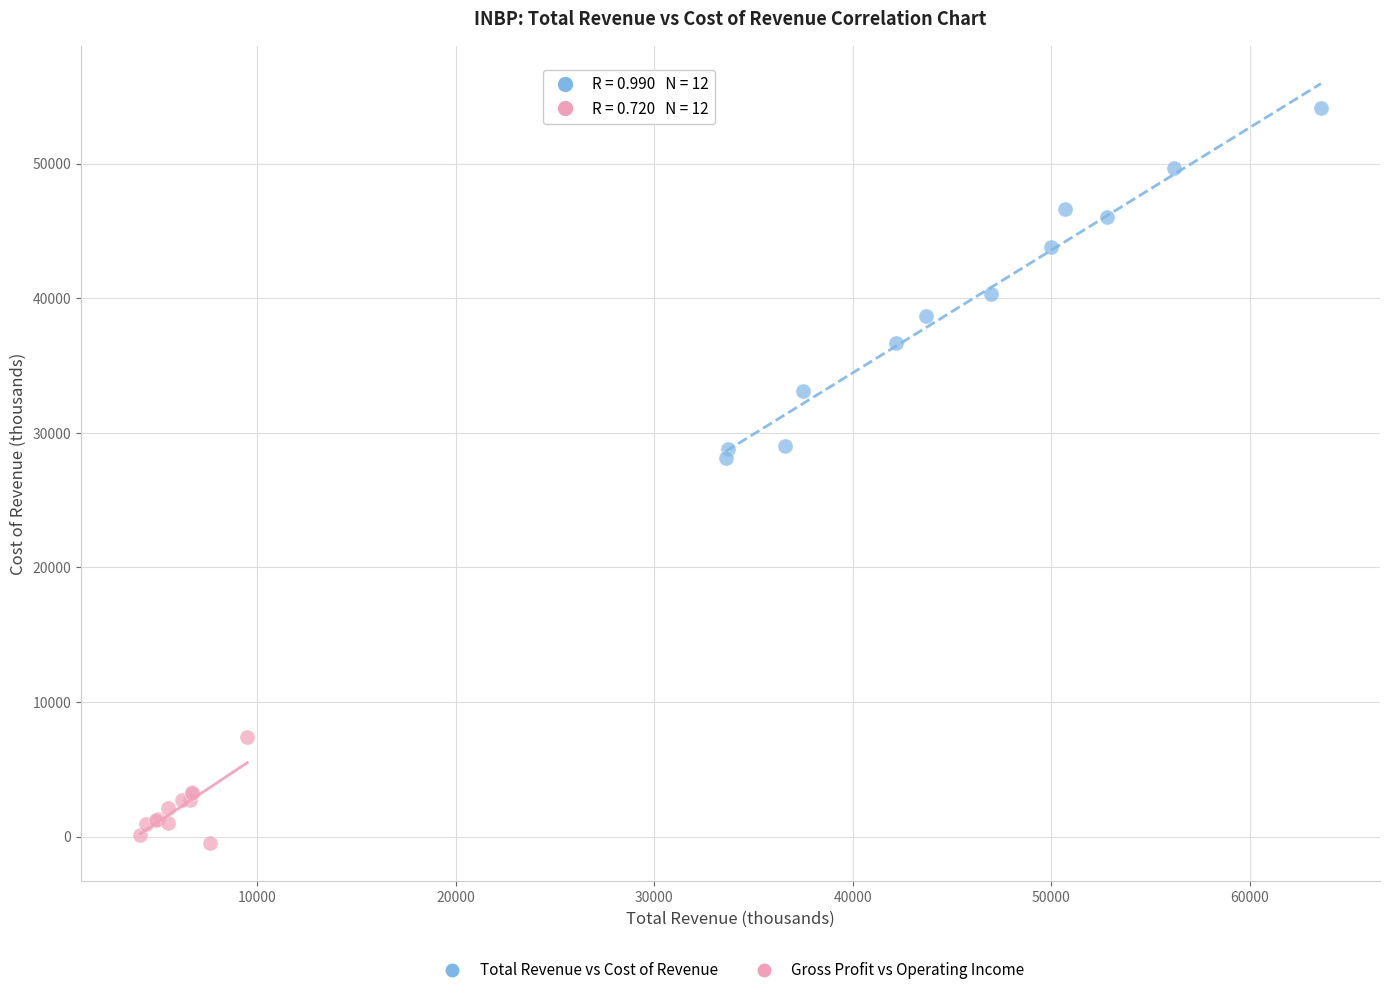

Which series contains the highest Y value?

Total Revenue vs Cost of Revenue